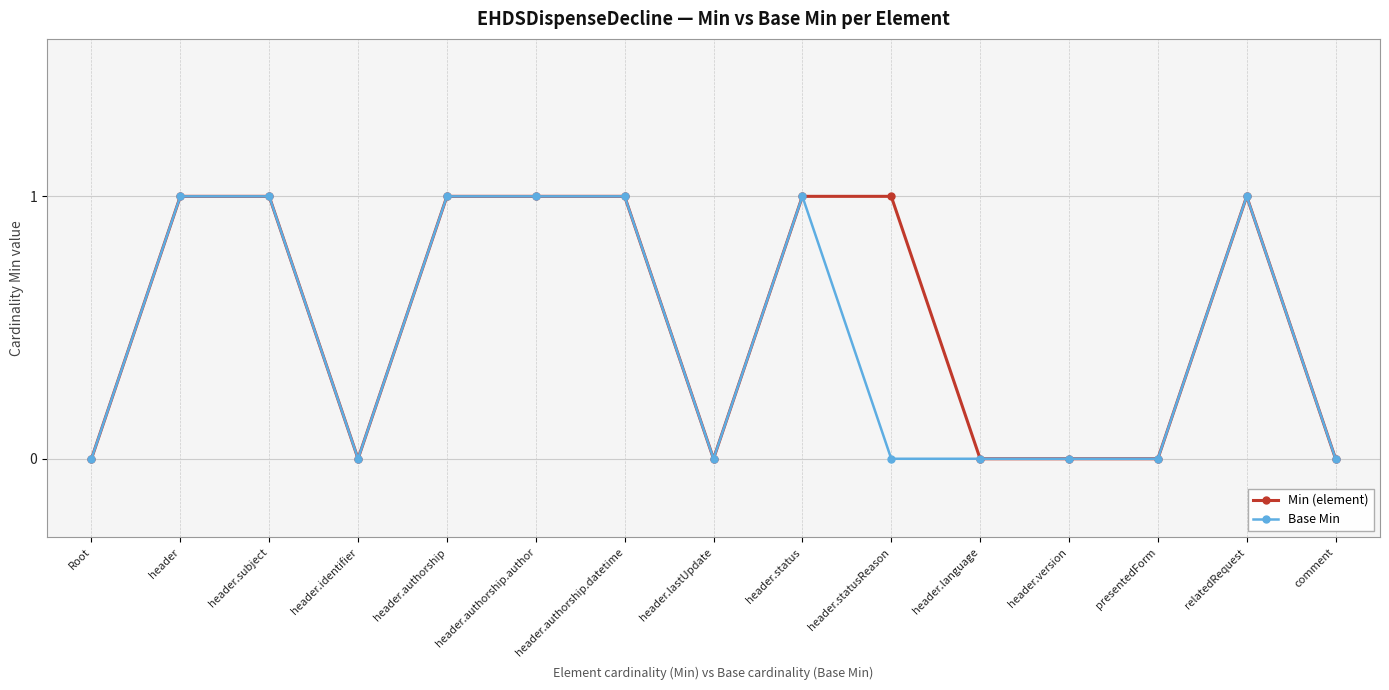

Where is the first local minimum for Base Min?

header.identifier